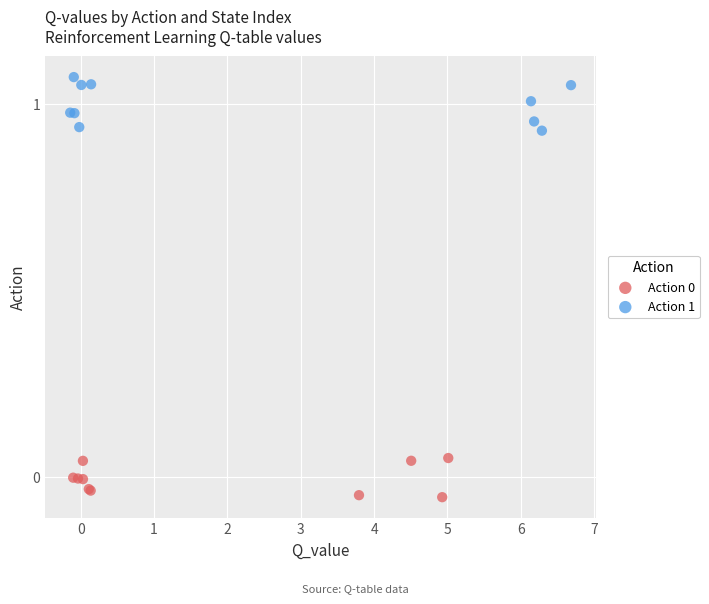

Which series reaches the maximum Y coordinate?

Action 1